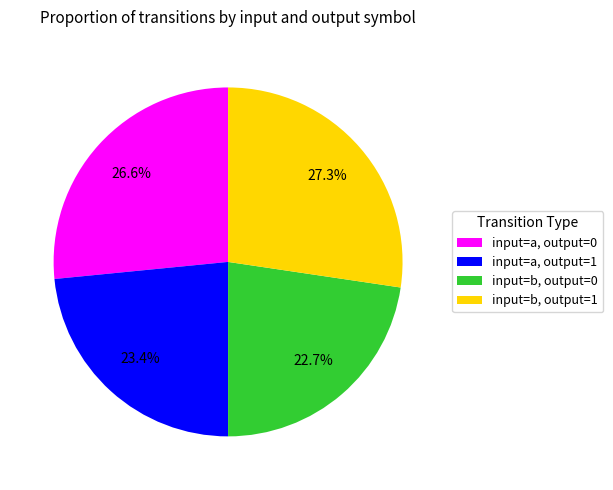

Between input=b, output=1 and input=a, output=0, which is larger?

input=b, output=1